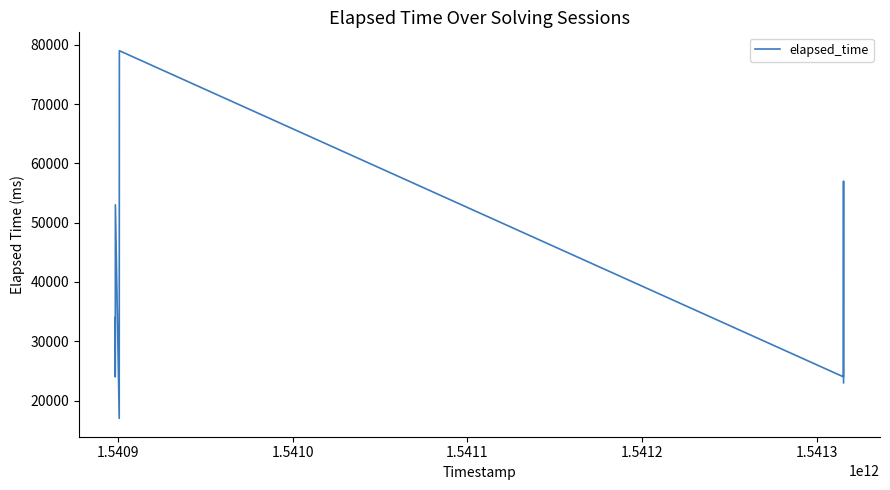

How many series are shown in this chart?

1